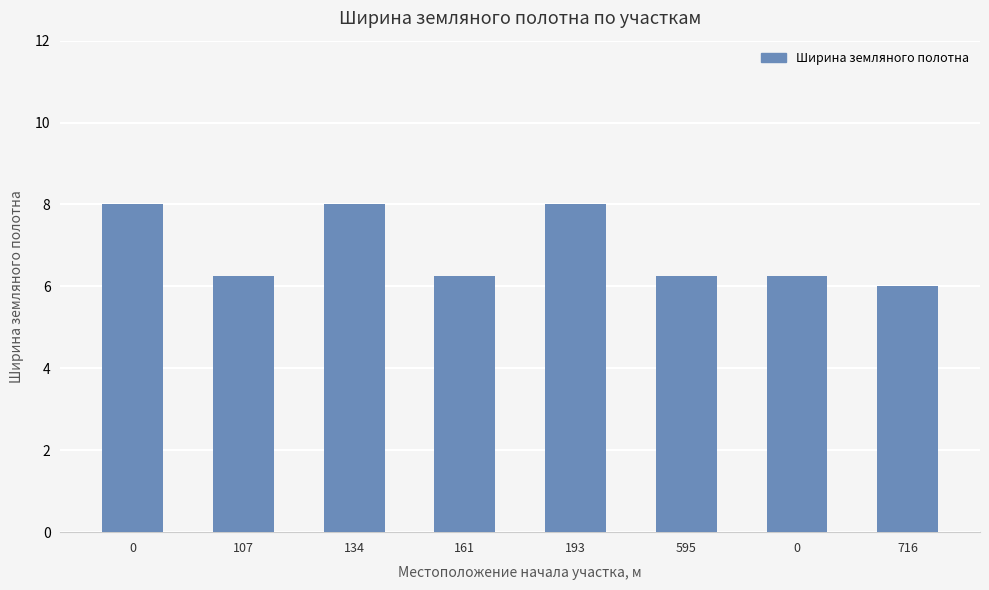

What is the label of the 7th bar from the right?

107